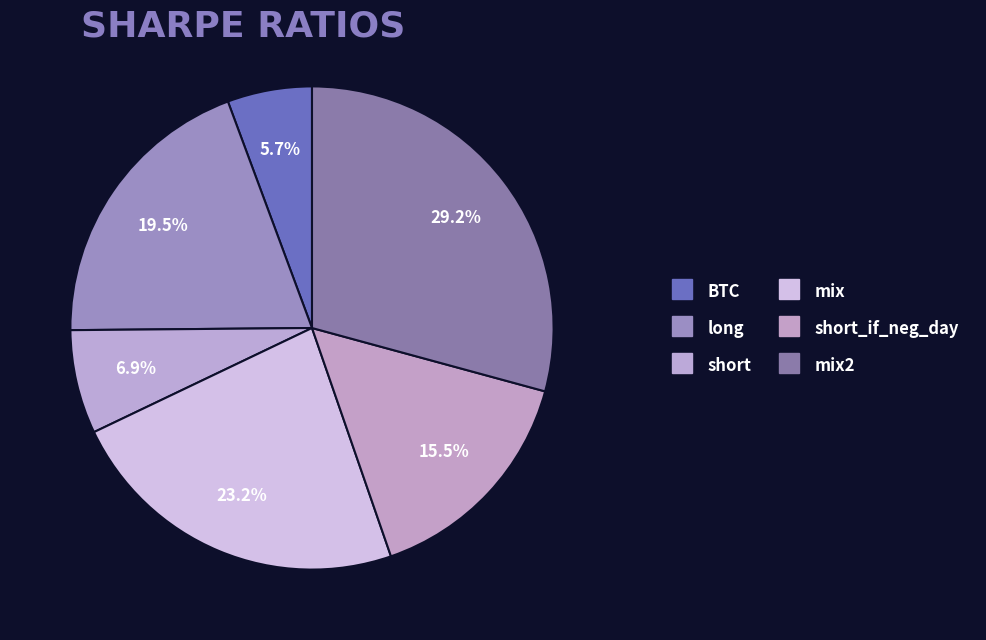

Rank the categories by value from highest to lowest.

mix2, mix, long, short_if_neg_day, short, BTC